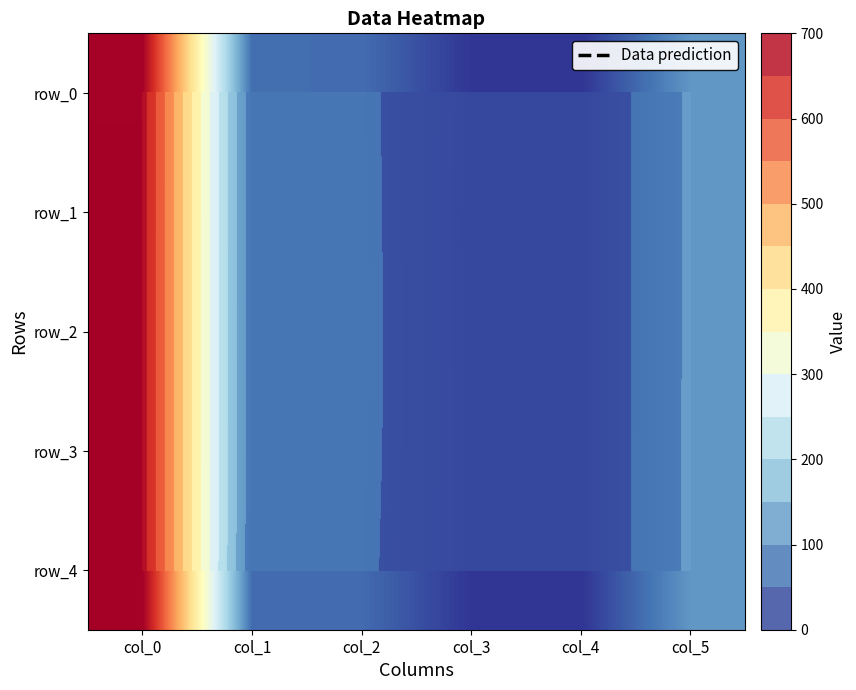

At which label does row_2 reach its minimum?

col_4